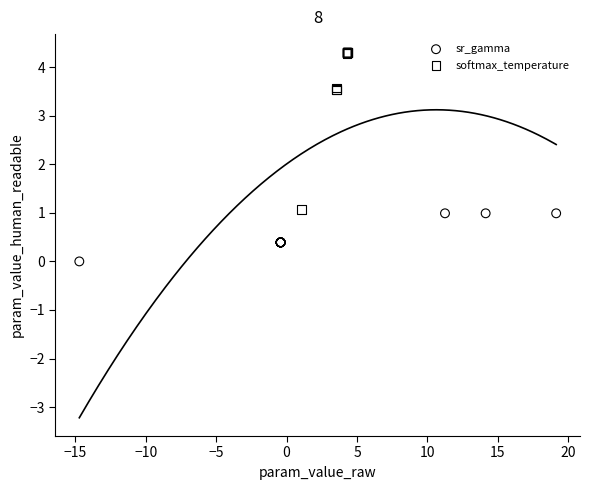

Which series reaches the minimum Y coordinate?

sr_gamma